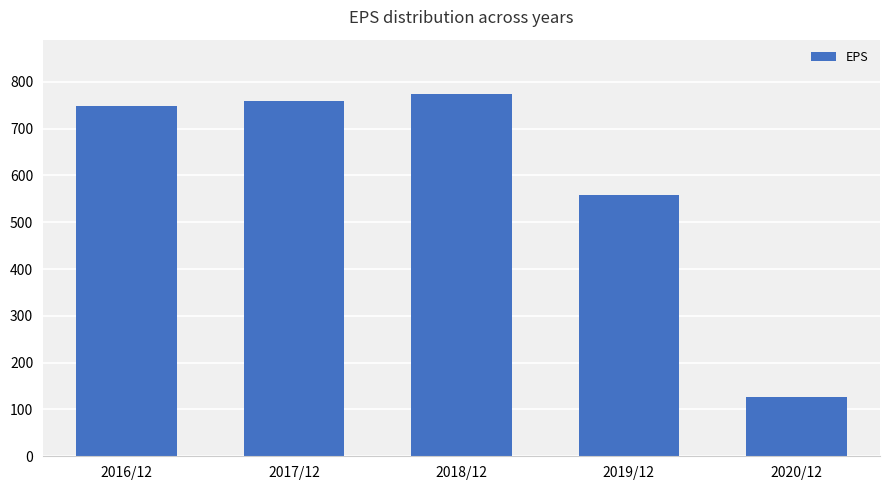

What position from the left is 2019/12?

4